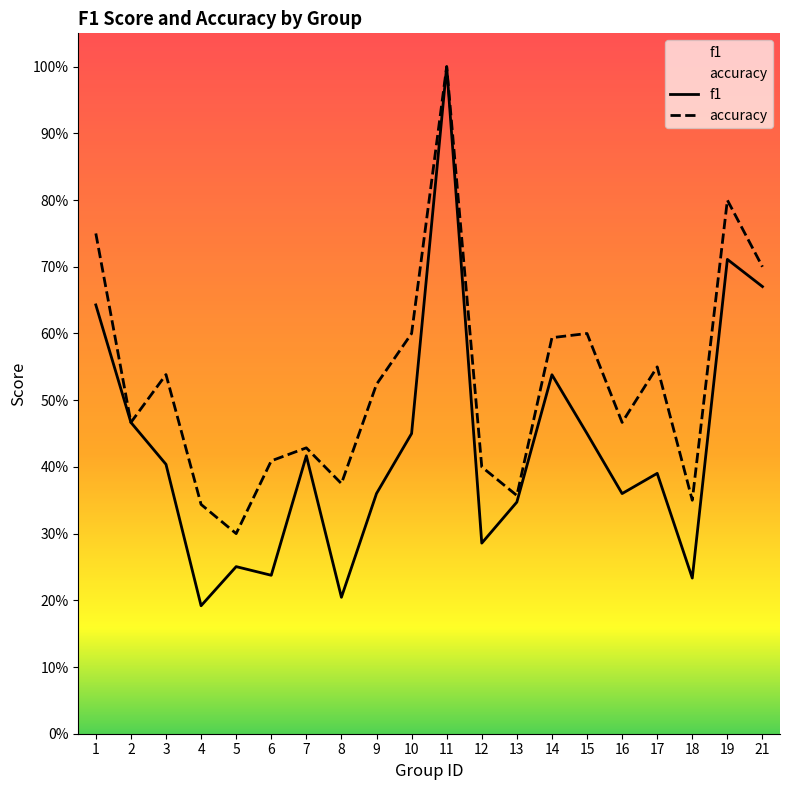

Which series has the largest total across all categories?

accuracy